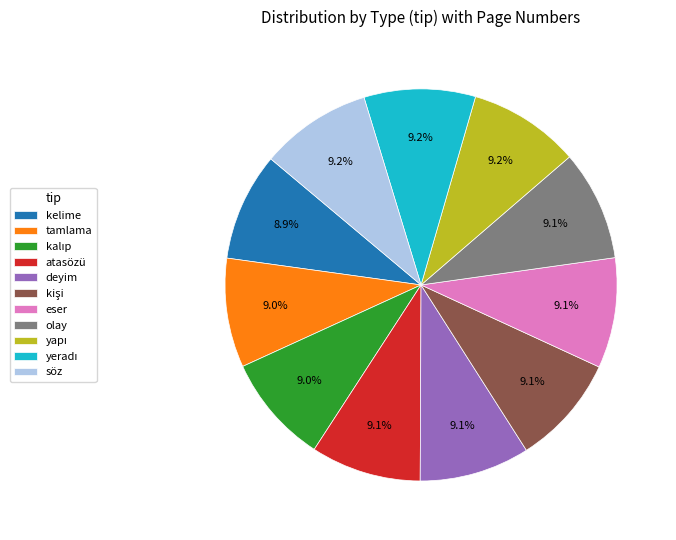

Is there any slice that represents more than half of the pie?

No